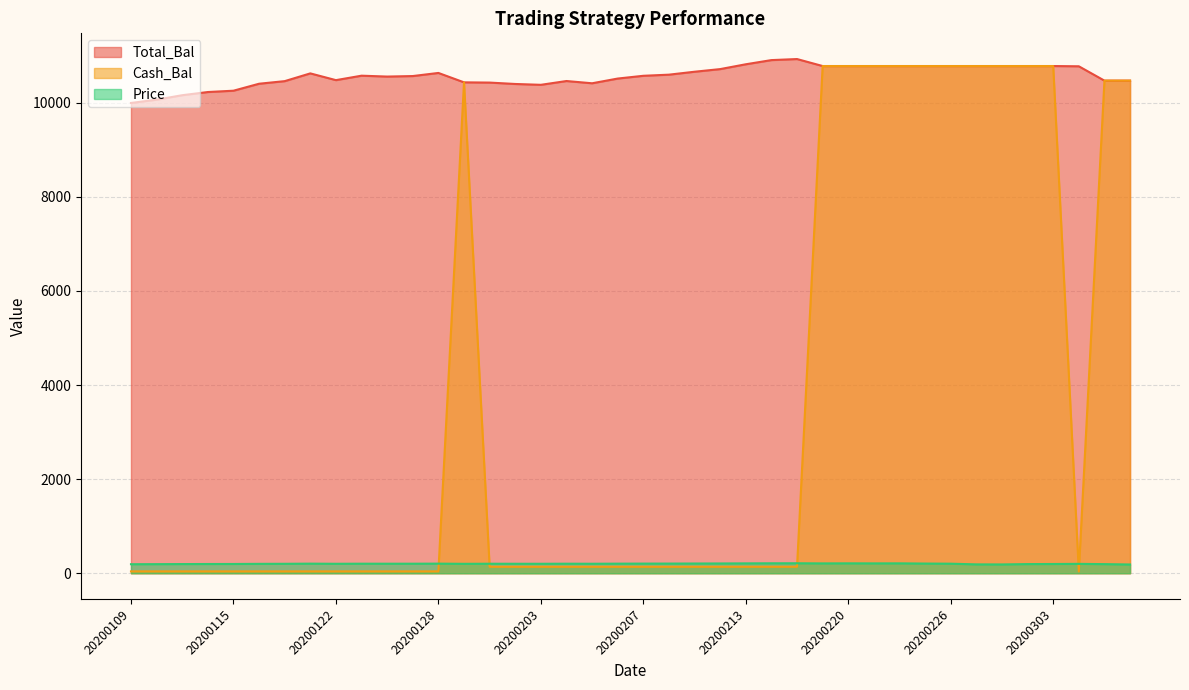

Reading left to right, what are all the values shown in this chart?

Total_Bal: 20200109=9995.0	20200110=10064.7	20200113=10159.9	20200114=10227.5	20200115=10255.5	20200116=10403.7	20200117=10458.9	20200121=10623.7	20200122=10480.2	20200123=10574.8	20200124=10556.1	20200127=10567.0	20200128=10633.1	20200129=10433.4	20200130=10428.2	20200131=10398.7	20200203=10380.8	20200204=10461.4	20200205=10413.4	20200206=10513.9	20200207=10572.6	20200210=10596.5	20200211=10658.8	20200212=10714.9	20200213=10817.4	20200214=10906.1	20200218=10928.5	20200219=10779.9	20200220=10779.9	20200221=10779.9	20200224=10779.9	20200225=10779.9	20200226=10779.9	20200227=10779.9	20200228=10779.9	20200302=10779.9	20200303=10779.9	20200304=10774.5	20200305=10469.6	20200306=10469.6
Cash_Bal: 20200109=39.1	20200110=39.1	20200113=39.1	20200114=39.1	20200115=39.1	20200116=39.1	20200117=39.1	20200121=39.1	20200122=39.1	20200123=39.1	20200124=39.1	20200127=39.1	20200128=39.1	20200129=10433.4	20200130=136.9	20200131=136.9	20200203=136.9	20200204=136.9	20200205=136.9	20200206=136.9	20200207=136.9	20200210=136.9	20200211=136.9	20200212=136.9	20200213=136.9	20200214=136.9	20200218=136.9	20200219=10779.9	20200220=10779.9	20200221=10779.9	20200224=10779.9	20200225=10779.9	20200226=10779.9	20200227=10779.9	20200228=10779.9	20200302=10779.9	20200303=10779.9	20200304=37.2	20200305=10469.6	20200306=10469.6
Price: 20200109=191.5	20200110=192.8	20200113=194.6	20200114=195.9	20200115=196.5	20200116=199.3	20200117=200.4	20200121=203.6	20200122=200.8	20200123=202.6	20200124=202.2	20200127=202.5	20200128=203.7	20200129=200.0	20200130=201.8	20200131=201.2	20200203=200.9	20200204=202.4	20200205=201.5	20200206=203.5	20200207=204.6	20200210=205.1	20200211=206.3	20200212=207.4	20200213=209.4	20200214=211.2	20200218=211.6	20200219=208.8	20200220=210.1	20200221=209.1	20200224=209.9	20200225=205.5	20200226=202.6	20200227=188.0	20200228=186.8	20200302=194.1	20200303=196.0	20200304=198.8	20200305=193.3	20200306=185.6